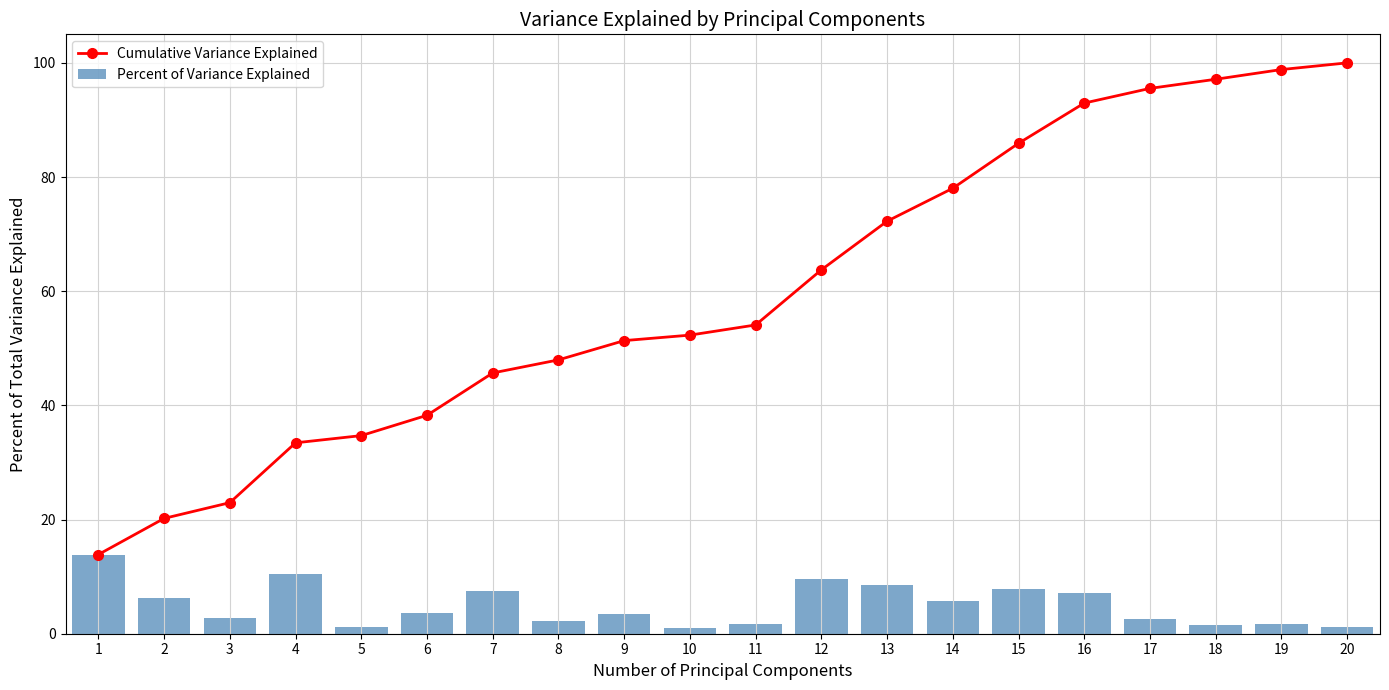

Is it true that Cumulative Variance Explained equals 97.1 at 18?

True